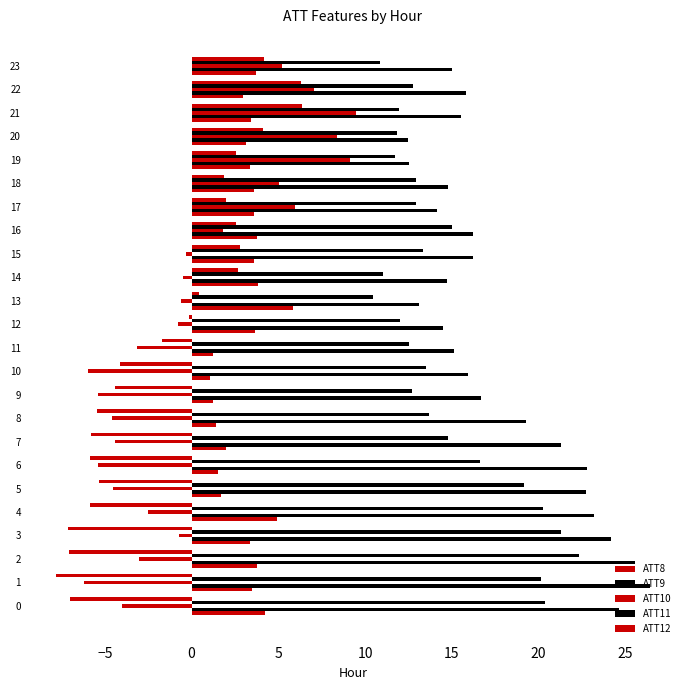

What is the label of the 18th bar from the left?

17